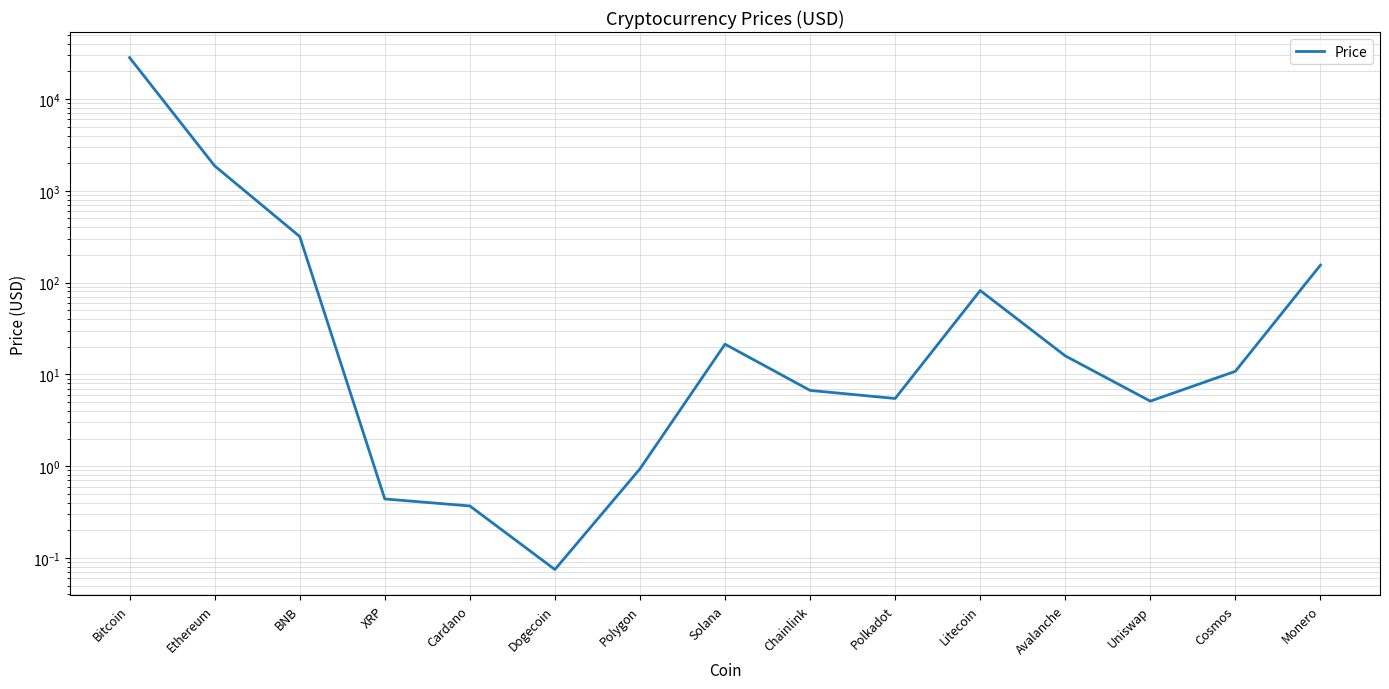

How many points are lower than both their immediate neighbors (excluding endpoints)?

3